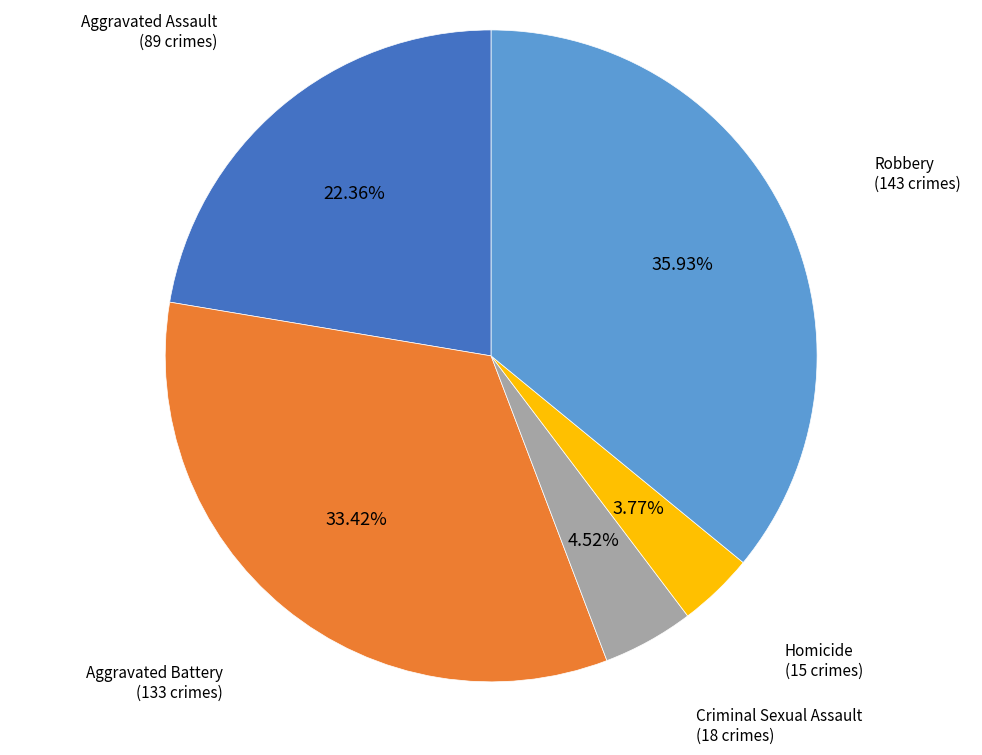

To the nearest percent, what is the average slice percentage?

20%